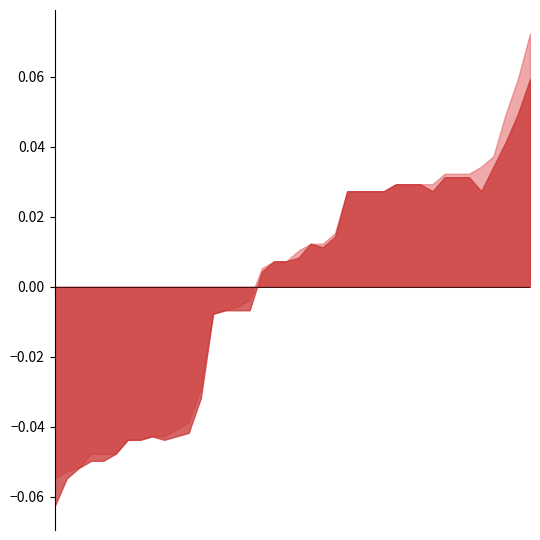

At 2010-07-31, list the series in order from largest to smallest.

Batting Average1, Batting Average2